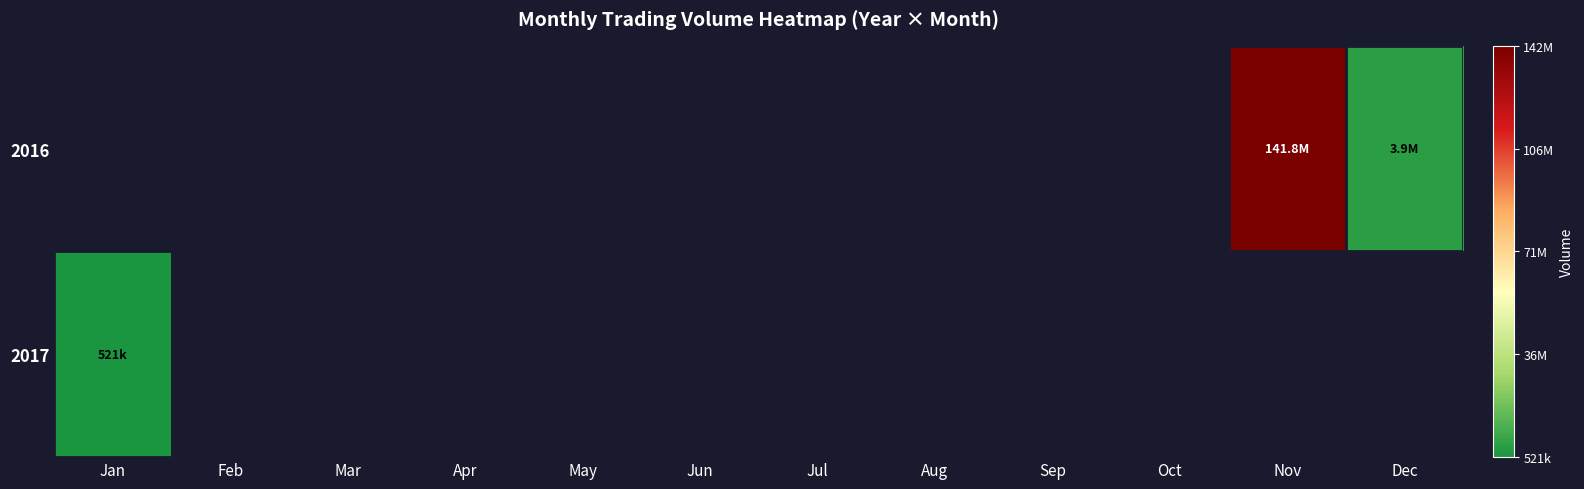

Count the number of categories in the chart.

12